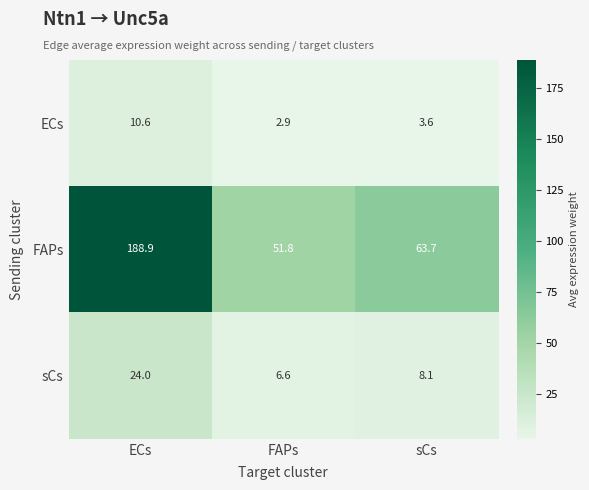

What is the difference between the maximum and minimum values in the FAPs series?

137.1